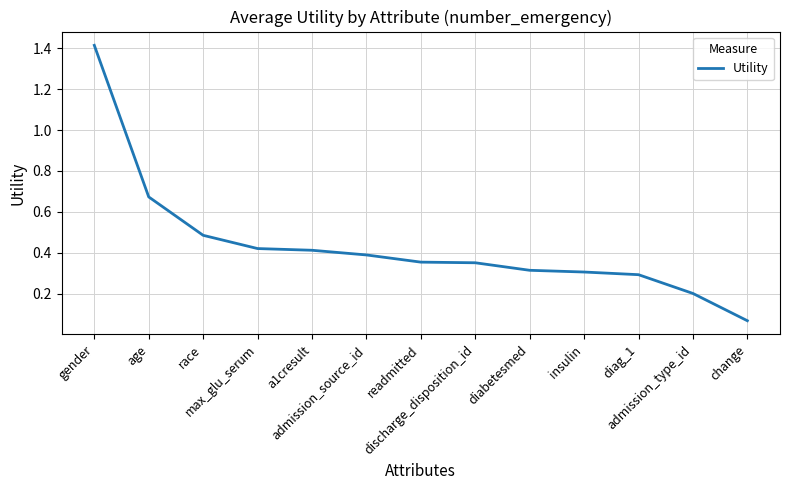

Count the number of data series in this chart.

1